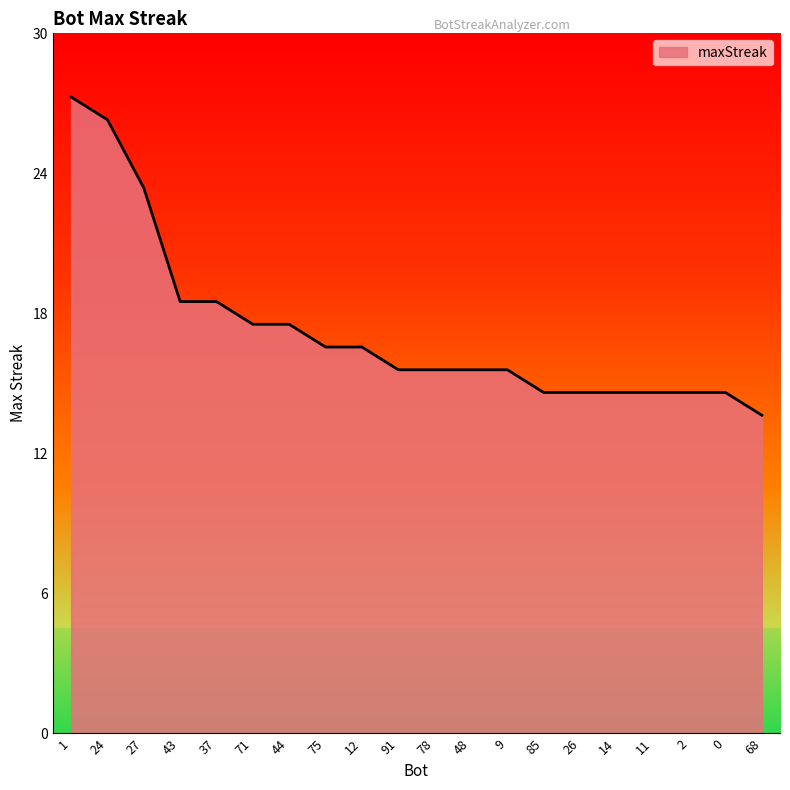

Does the chart have visible grid lines?

No